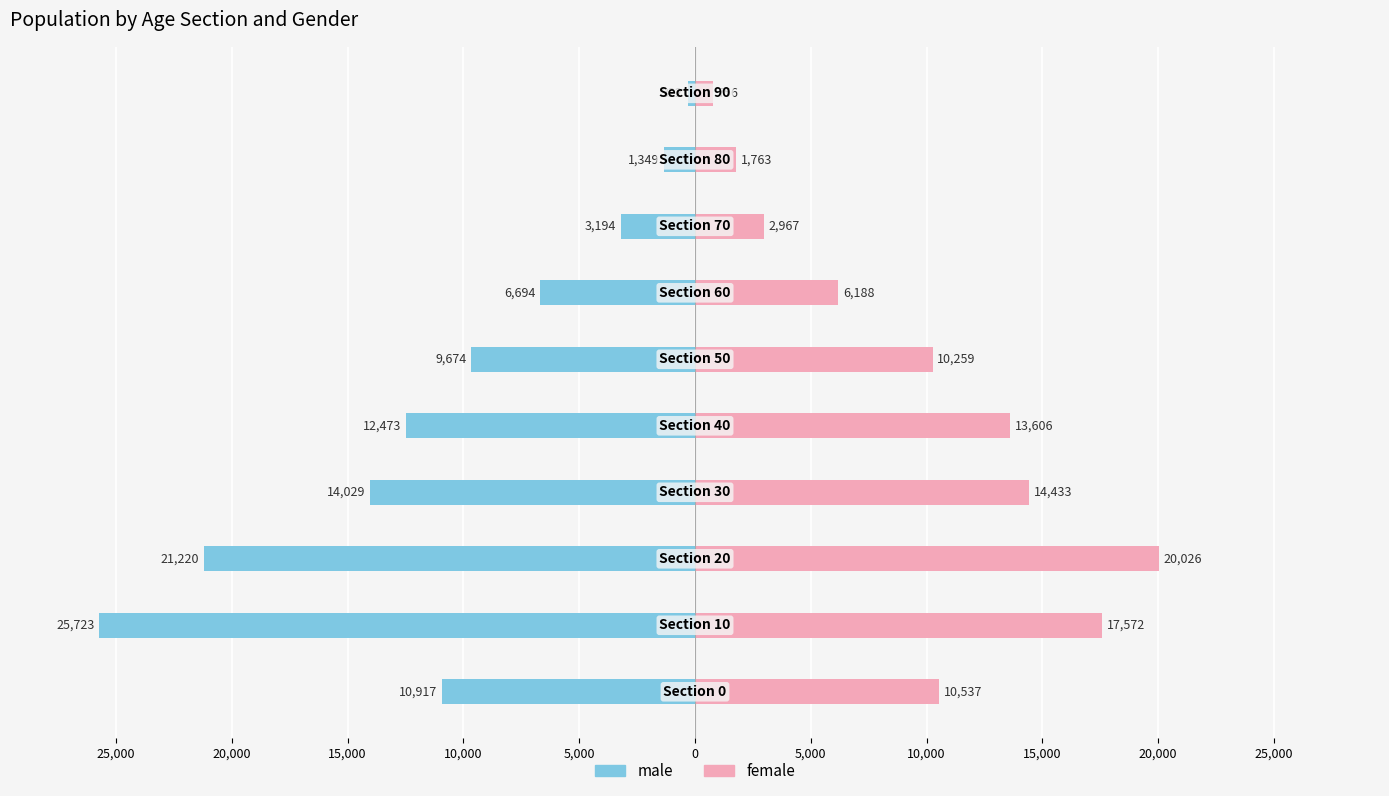

How many groups of bars are there?

10